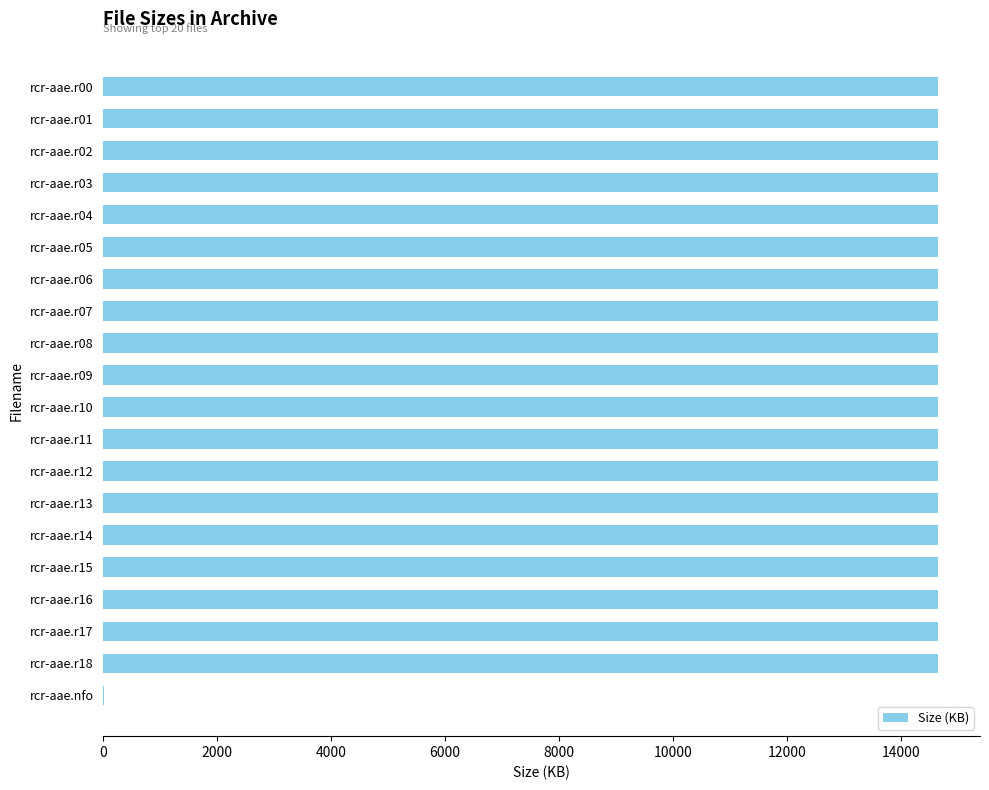

What is the sum of the values at rcr-aae.r06 and rcr-aae.r02?

29306.9